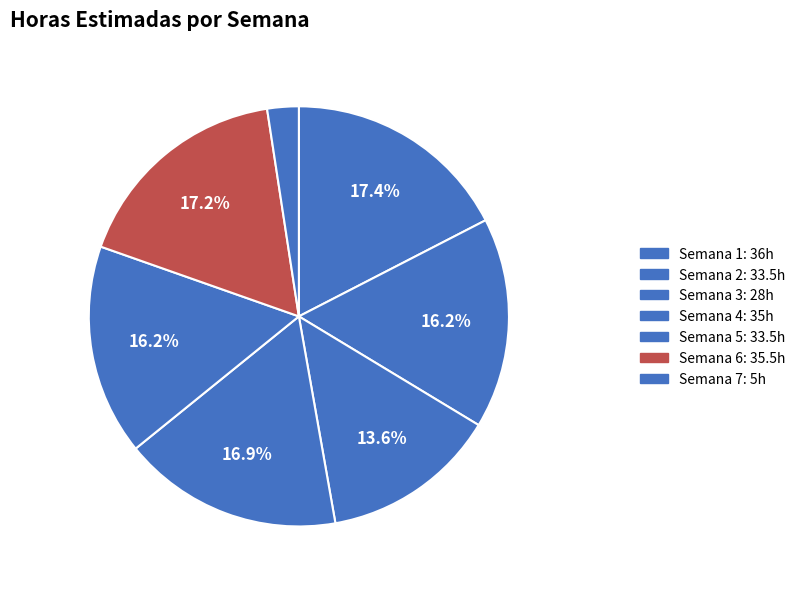

To the nearest percent, what is the difference between the Semana 1 and Semana 5 slice percentages?

1%